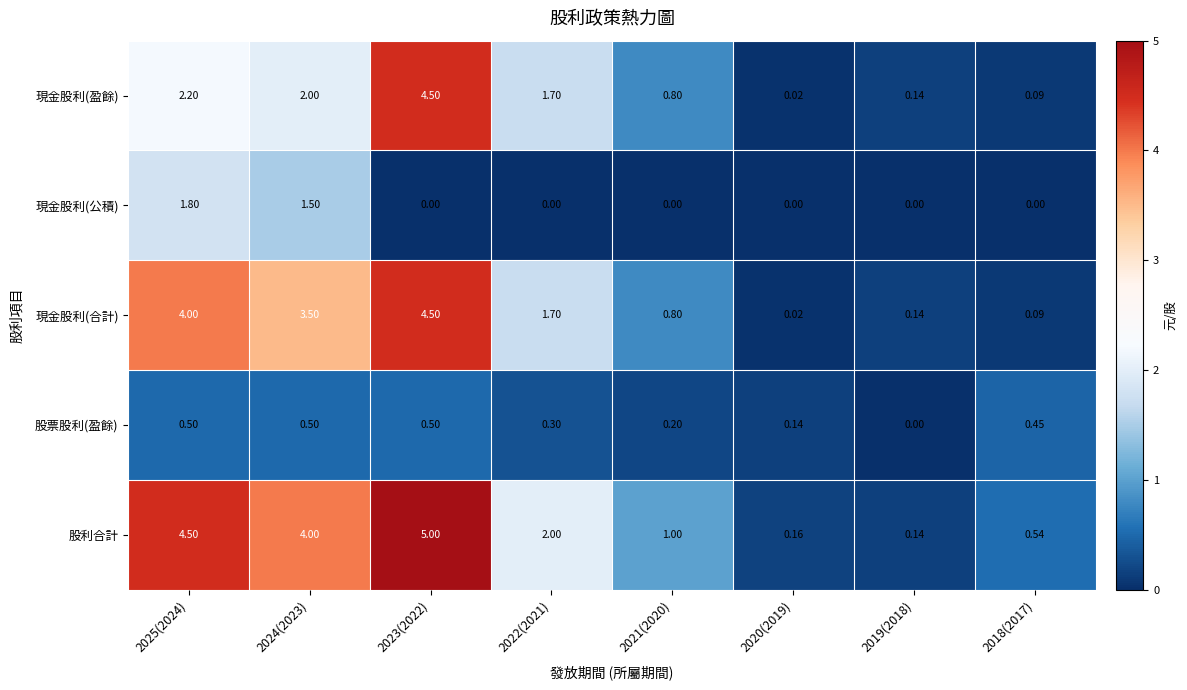

Which series has the largest total across all categories?

股利合計